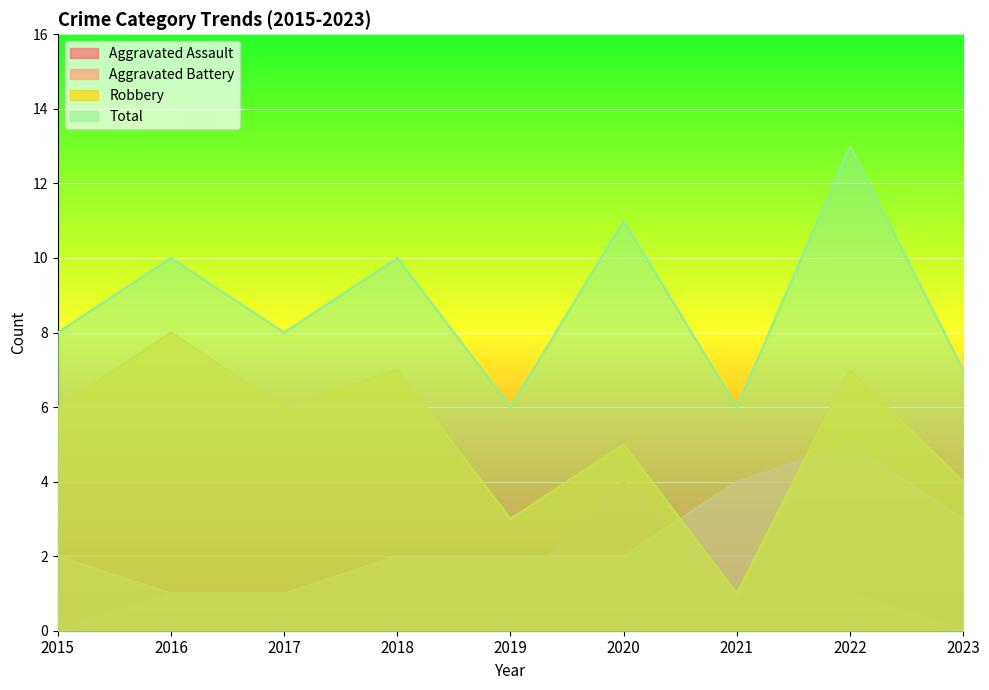

What is the difference between the maximum and minimum values in the Aggravated Assault series?

4